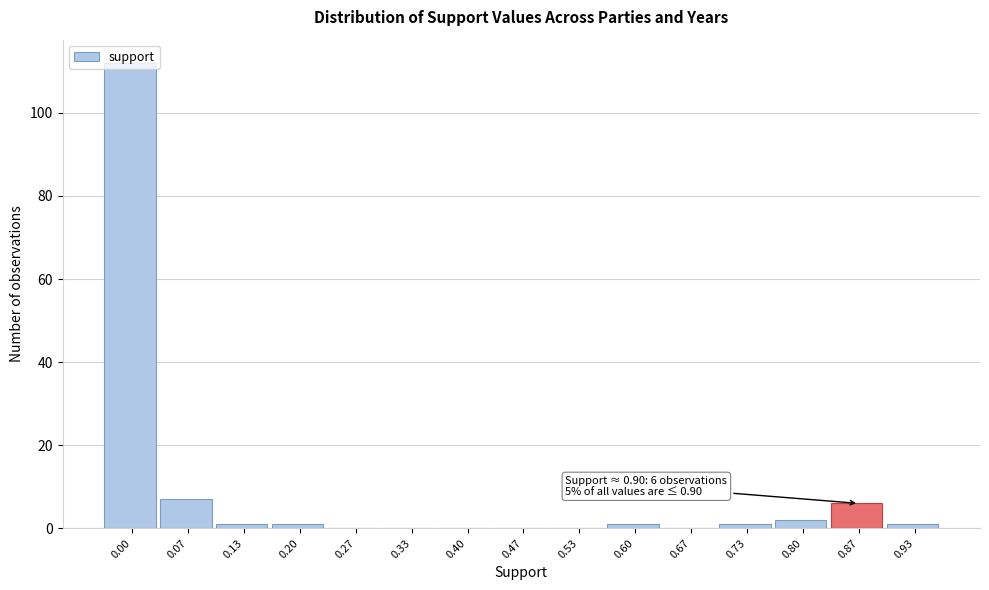

What is the maximum value shown in the chart?

112